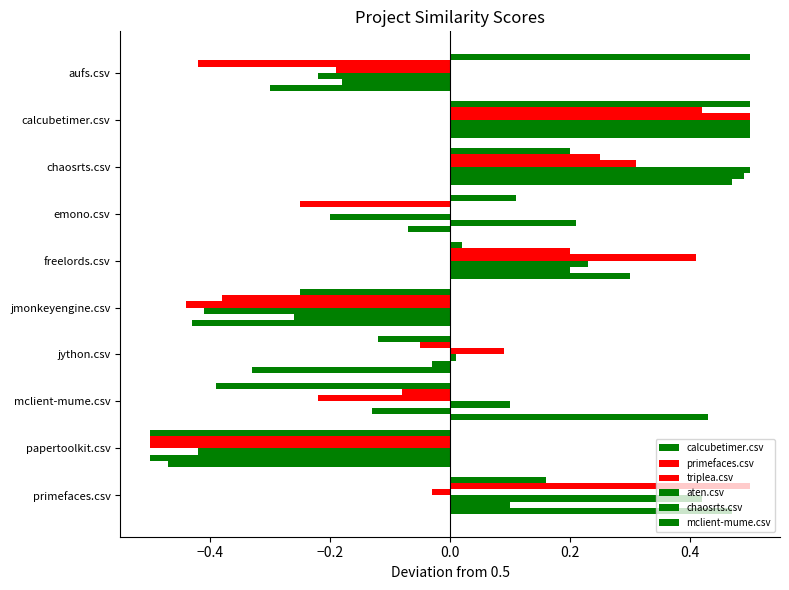

How many data points does each series have?

10